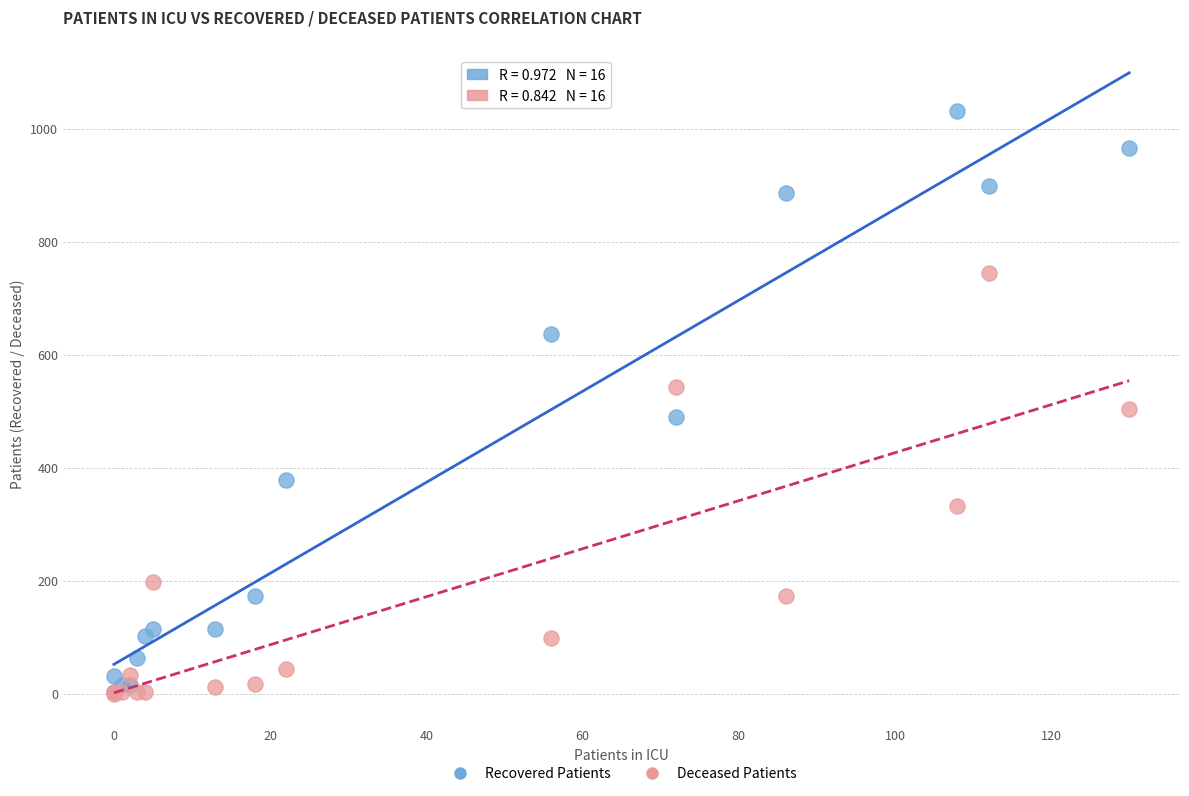

What are all the series names shown in the legend?

Recovered Patients, Deceased Patients